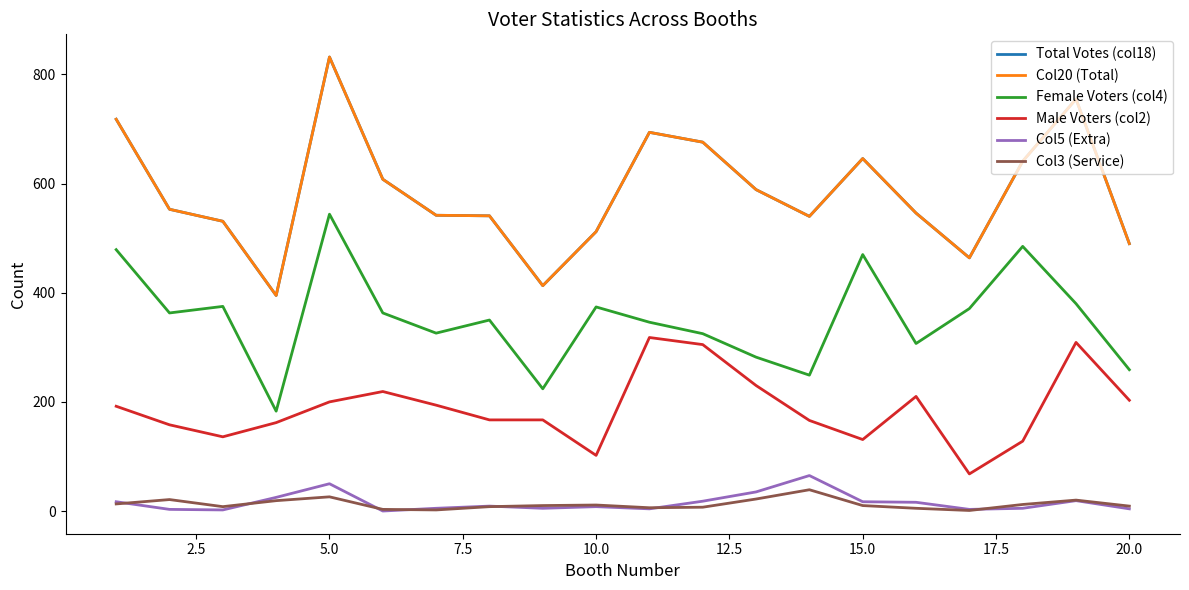

Reading left to right, list all the values displayed in this chart.

Total Votes (col18): 718	553	531	395	832	608	542	541	413	512	694	676	589	540	646	546	464	641	755	490
Col20 (Total): 718	553	531	395	832	608	542	541	413	512	694	676	589	540	646	546	464	641	755	490
Female Voters (col4): 479	363	375	183	544	363	326	350	224	374	346	325	282	249	470	307	371	485	380	259
Male Voters (col2): 192	158	136	162	200	219	194	167	167	102	318	305	230	166	131	210	68	128	309	203
Col5 (Extra): 17	3	2	25	50	0	5	9	5	8	4	18	35	65	17	16	3	5	19	4
Col3 (Service): 13	21	8	19	26	3	2	8	10	11	6	7	22	39	10	5	1	12	20	9